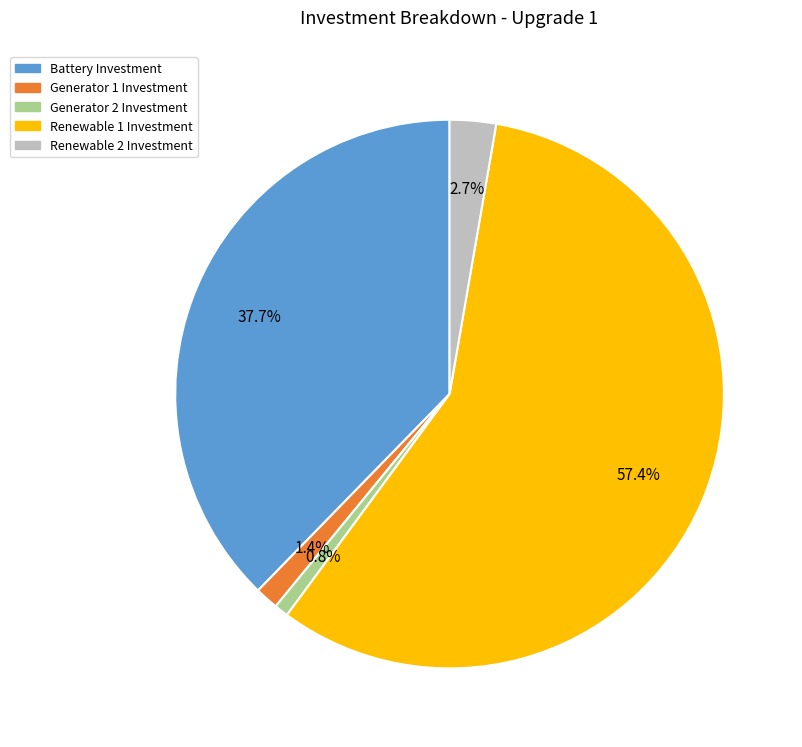

Does any single category account for the majority?

Yes